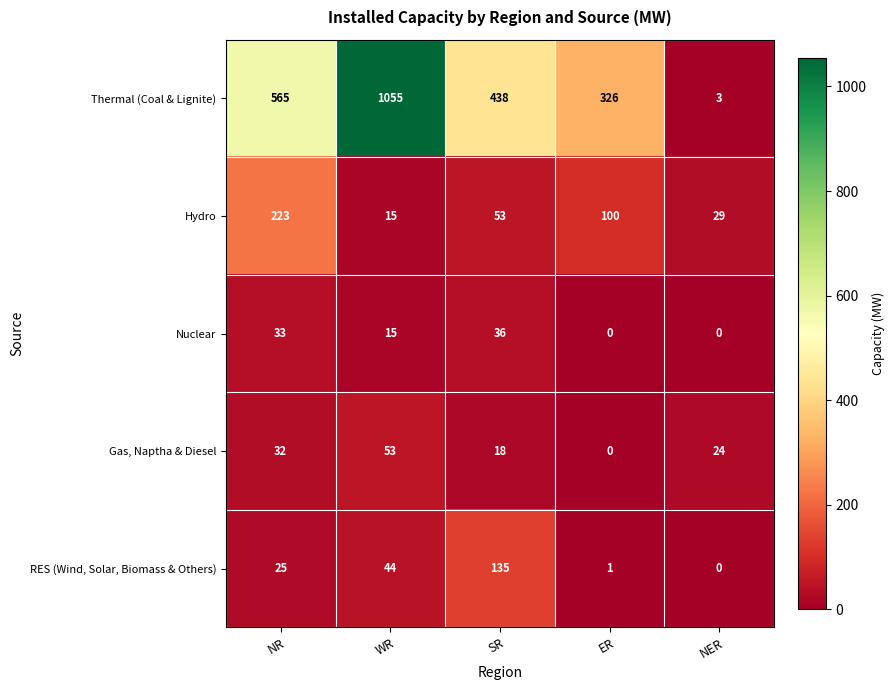

Which series changed the most between NR and WR?

Thermal (Coal & Lignite)